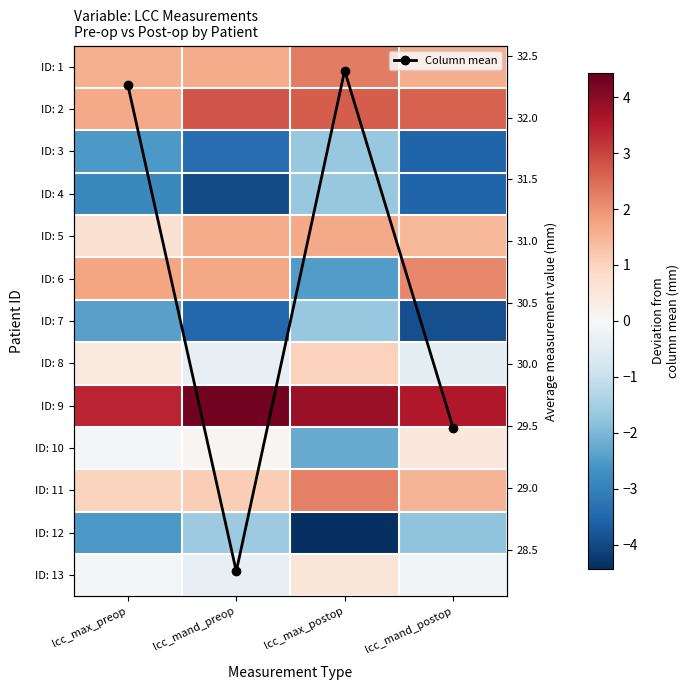

Between lcc_max_preop and lcc_max_postop, which is larger?

lcc_max_postop